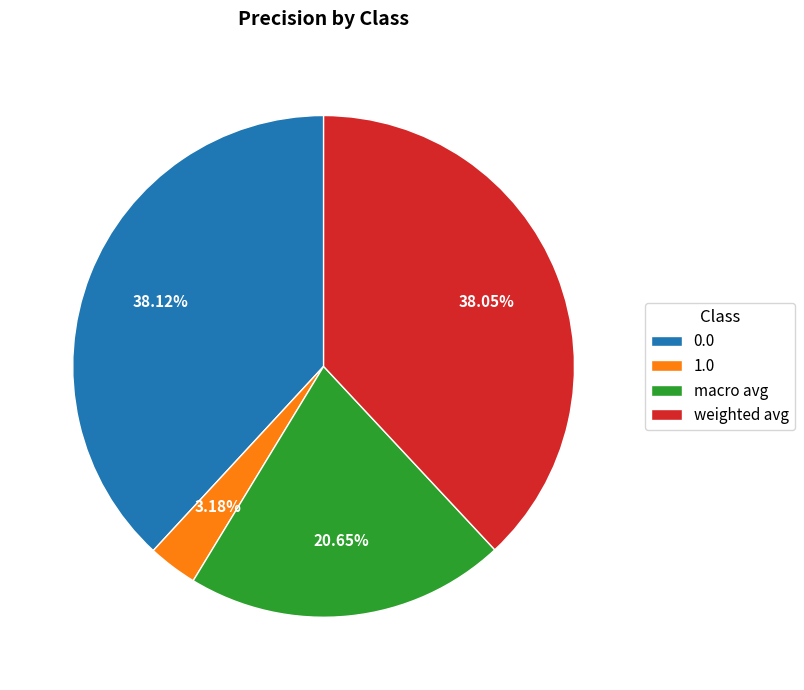

Does 1.0 account for over 50% of the chart?

No